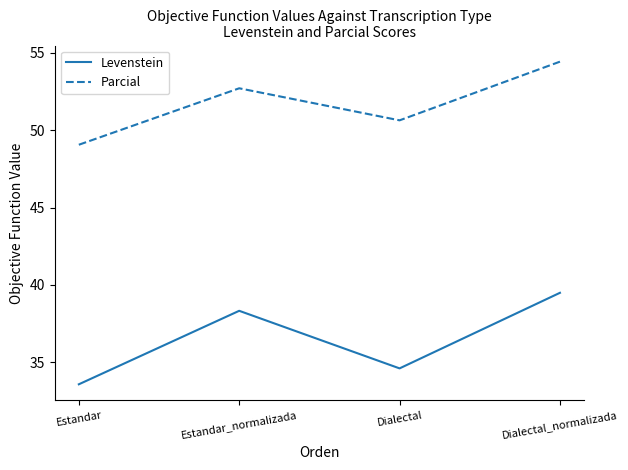

At which category is the sum across all series the highest?

Dialectal_normalizada